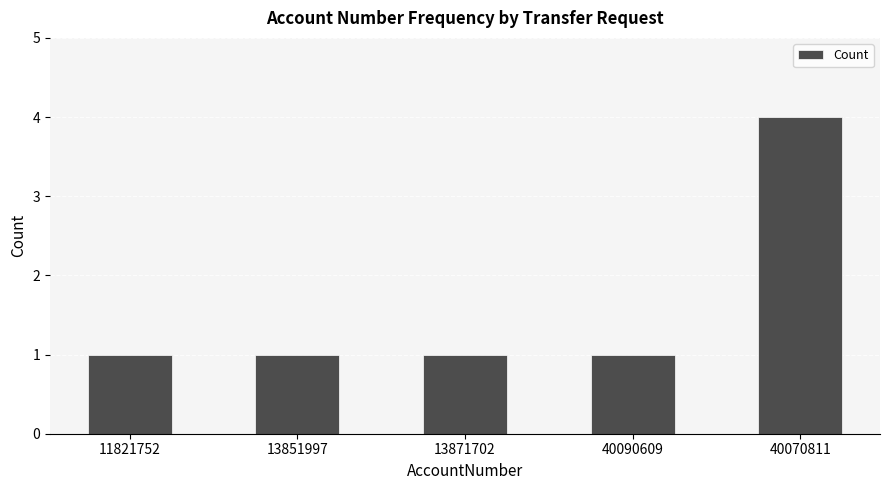

What is the value of the 3rd bar from the left?

1